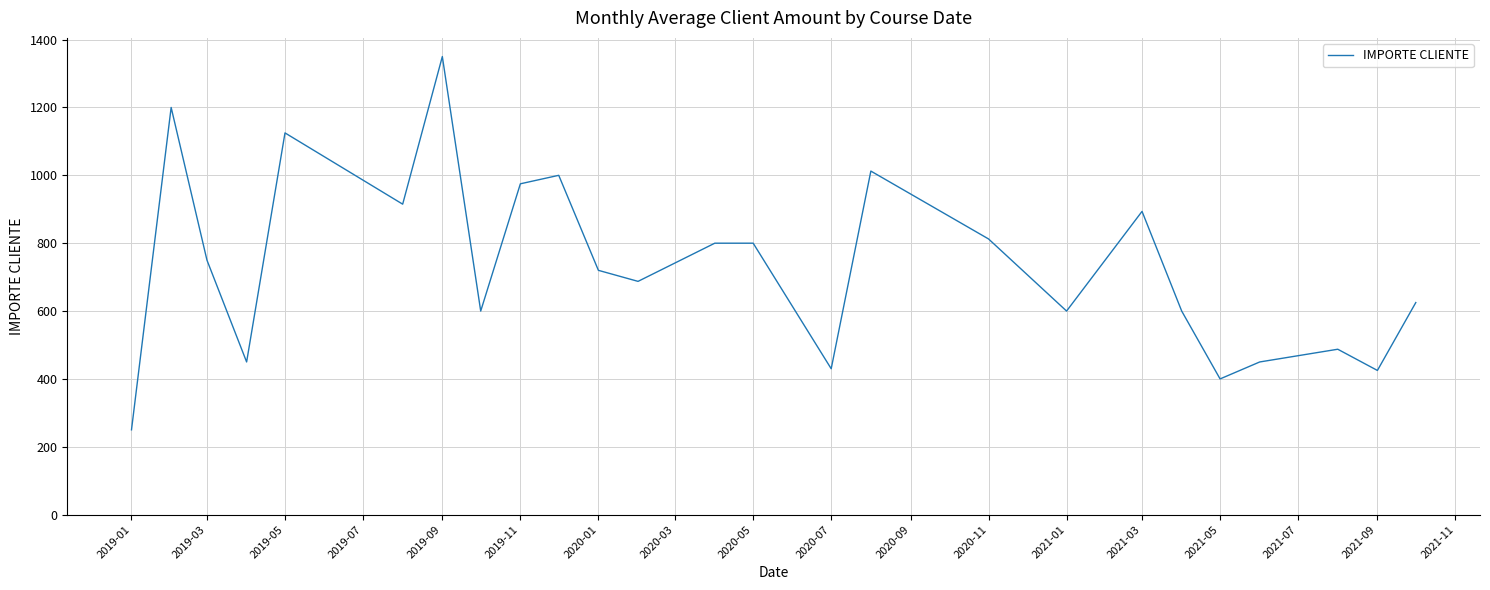

What is the greatest value displayed?

1350.0